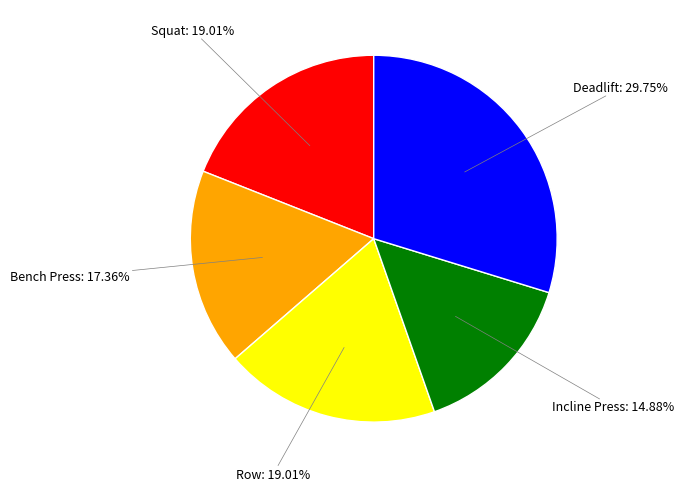

To the nearest percent, what is the difference between the largest and smallest slice percentages?

15%